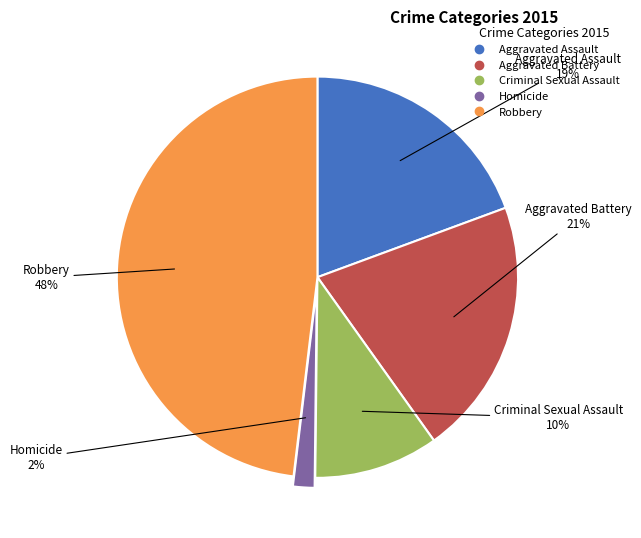

To the nearest percent, what percentage of the pie is Criminal Sexual Assault?

10%